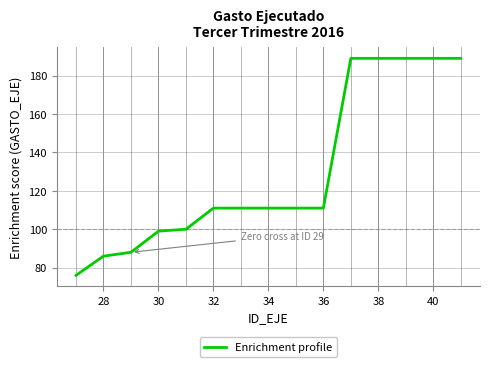

What is the maximum value shown in the chart?

189